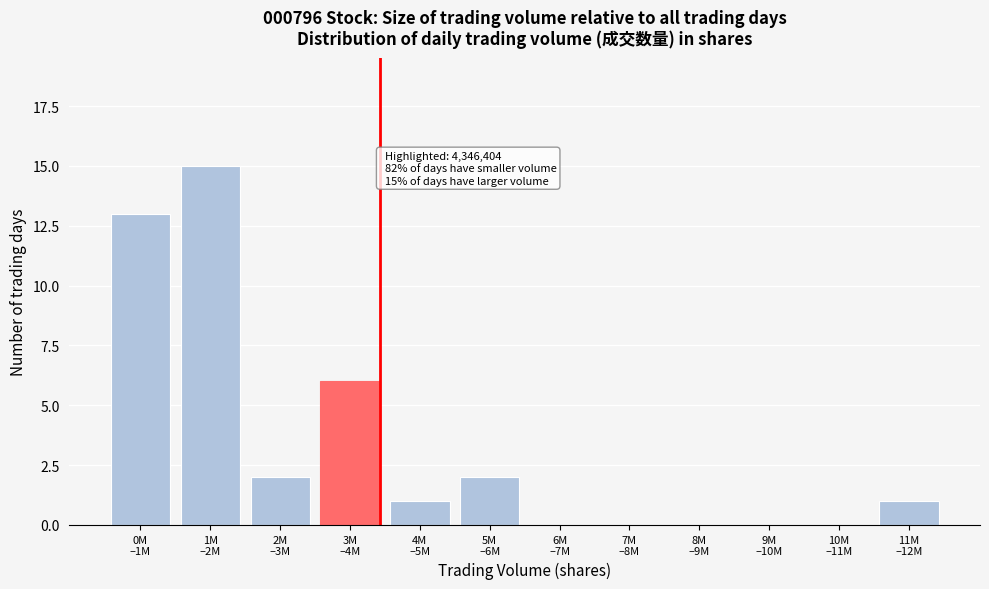

Count the number of categories in the chart.

12